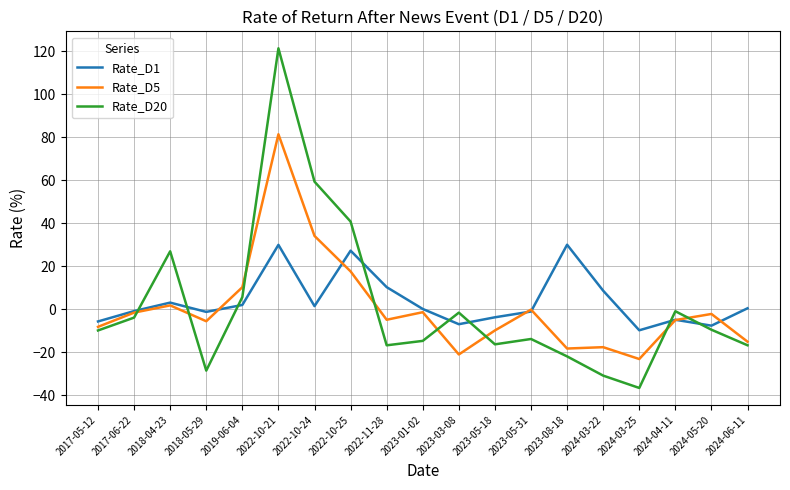

What is the greatest value displayed?

121.3